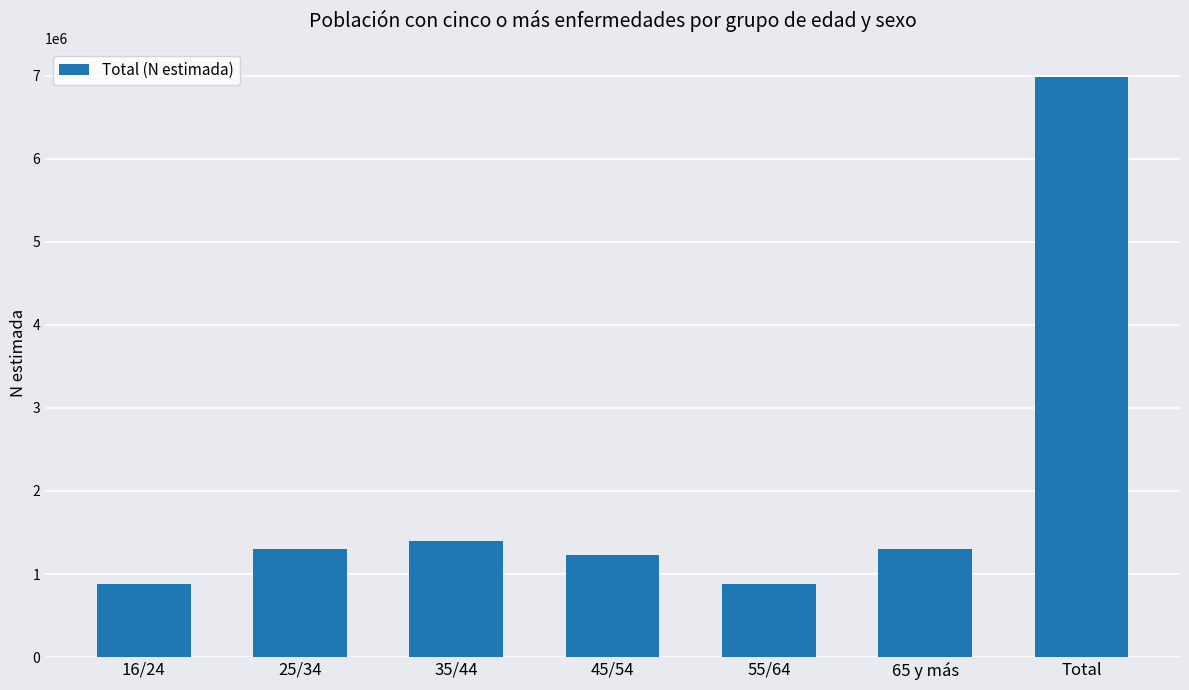

How many bars are there in total?

7